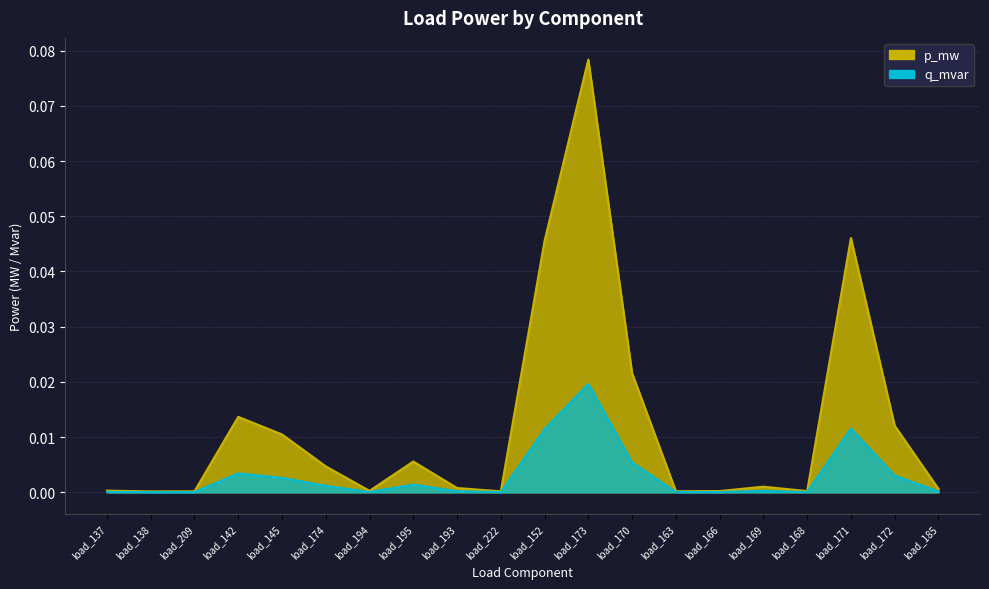

Between load_195 and load_163, which series saw the biggest shift?

q_mvar